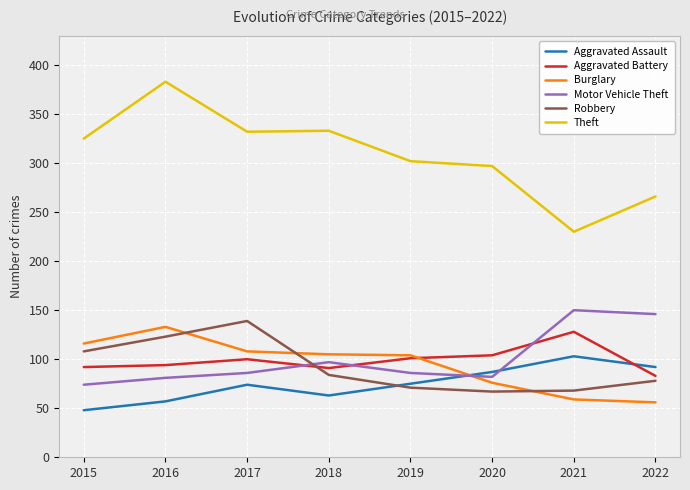

True or false: Theft and Robbery cross at least once.

False